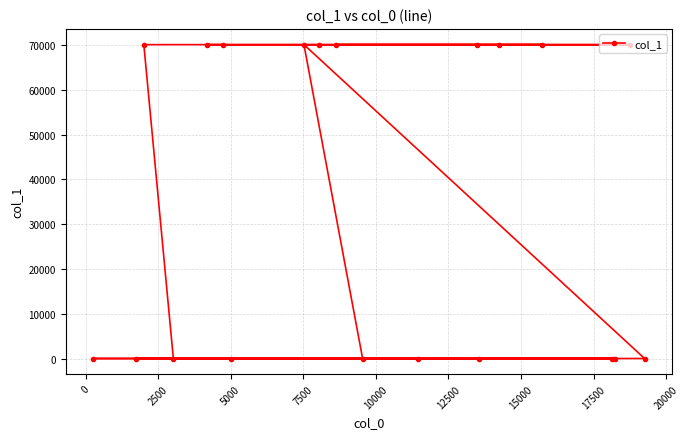

What is the average value?

35051